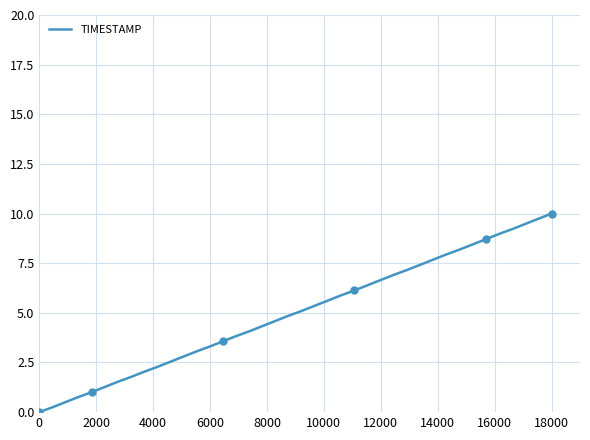

What is the maximum value for TIMESTAMP?

10.0